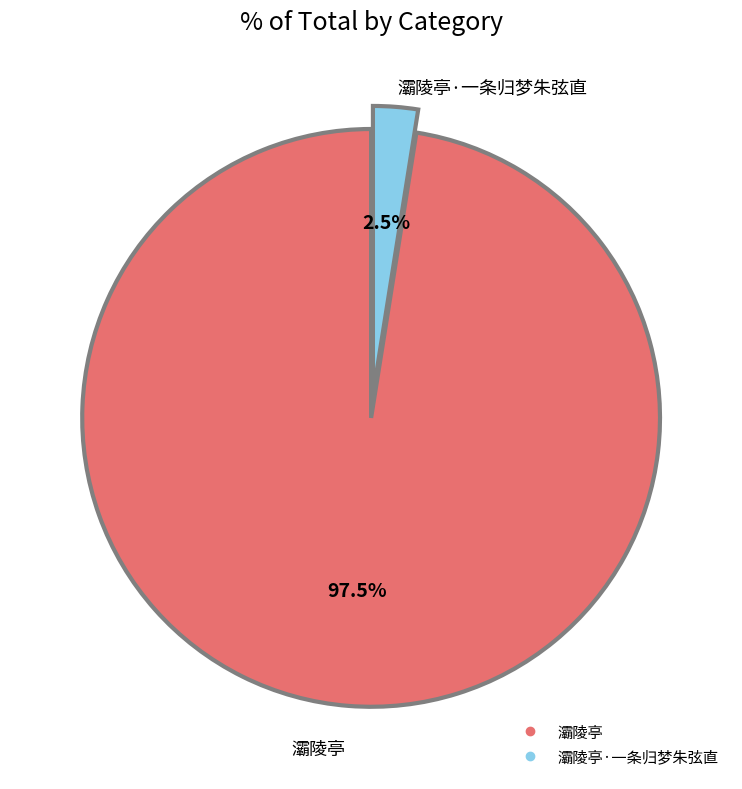

Is there any slice that represents more than half of the pie?

Yes